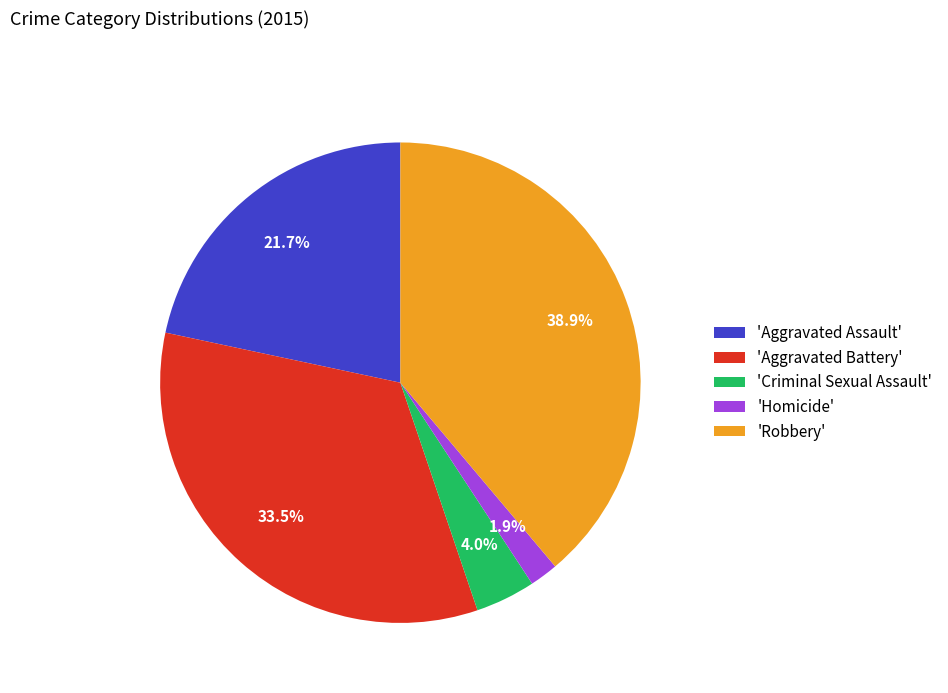

Do 'Aggravated Battery' and 'Robbery' together represent more than half of the pie?

Yes